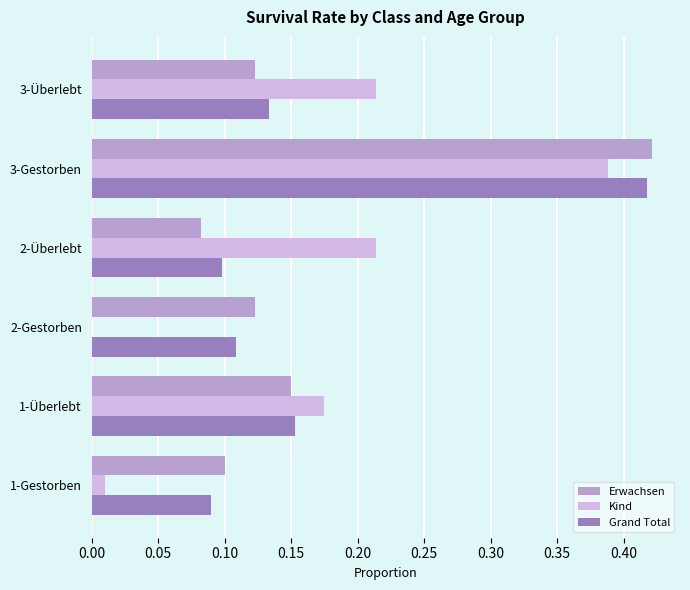

What is the sum of all Grand Total values?

1.0